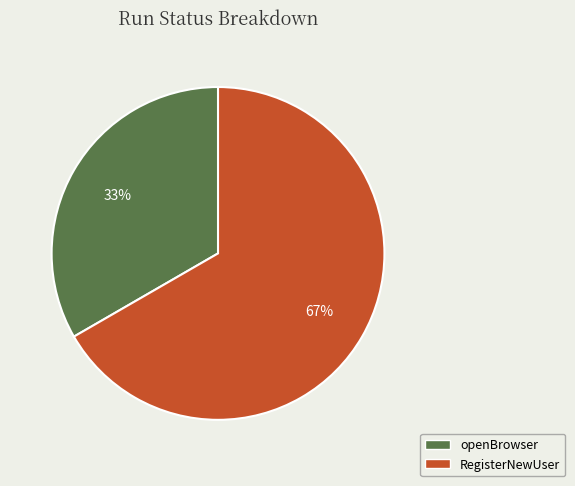

Which category has the biggest portion of the pie?

RegisterNewUser